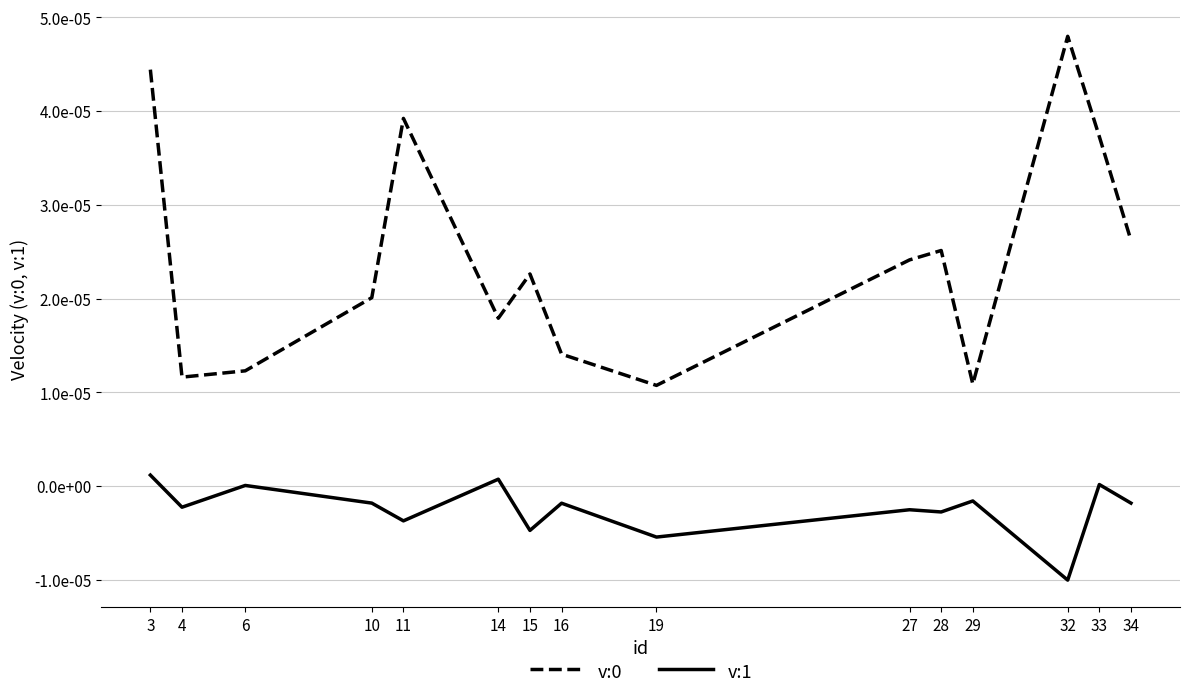

Is this an area chart (filled region under the line)?

No